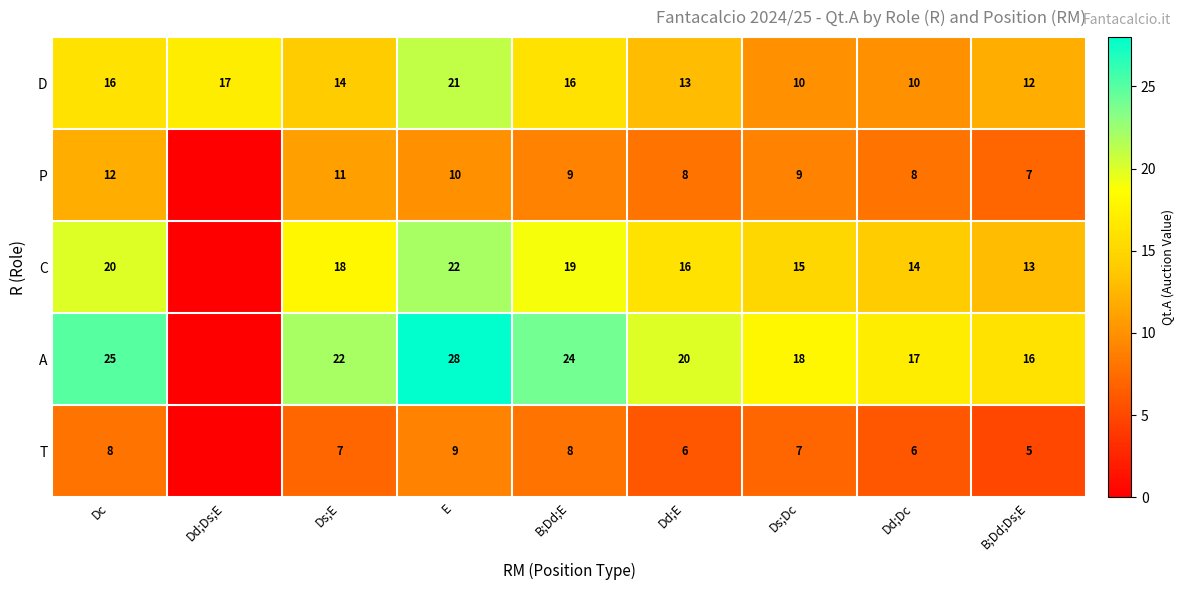

How many values in the D series are below 14?

4